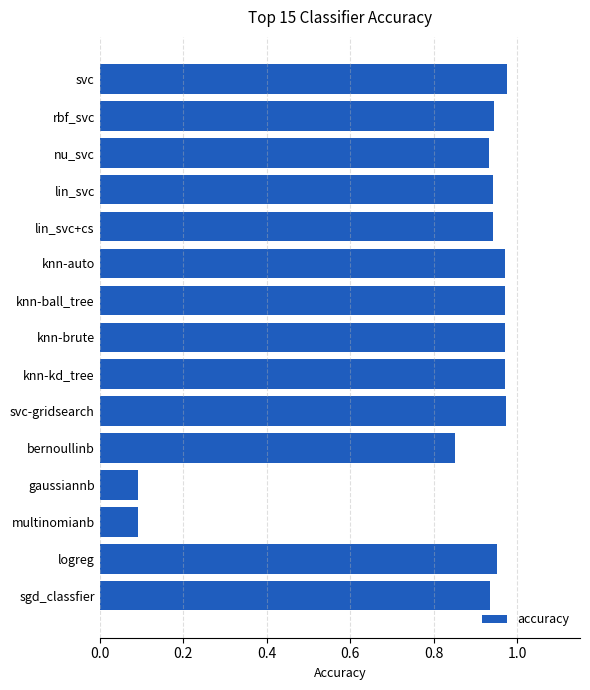

The chart shows a value of 1.6 at svc-gridsearch. True or false?

False